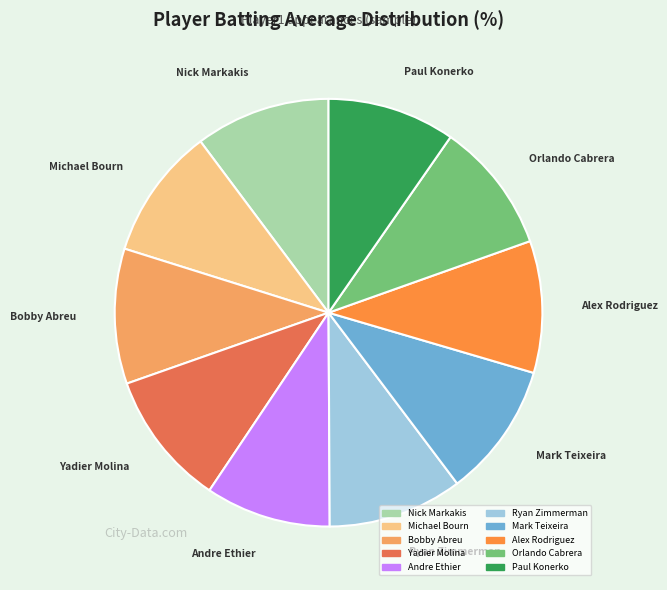

Is the sum of Yadier Molina and Ryan Zimmerman greater than half?

No